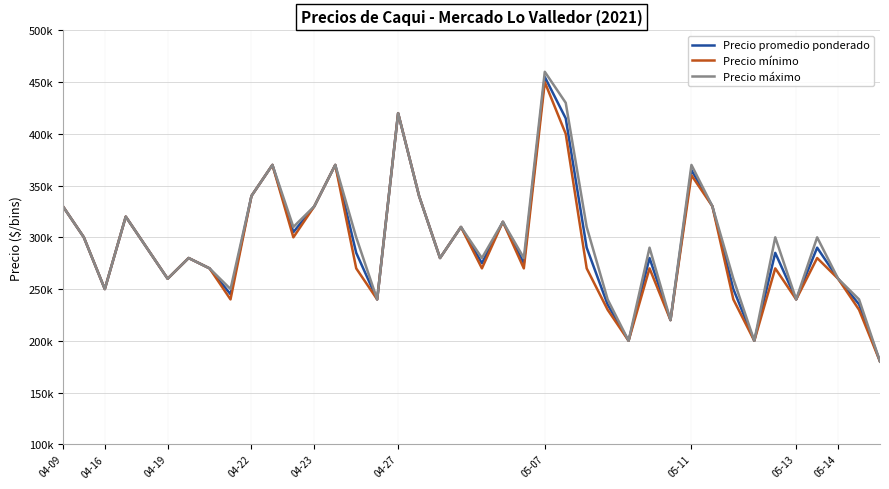

What is the lowest value of the Precio mínimo series?

180000